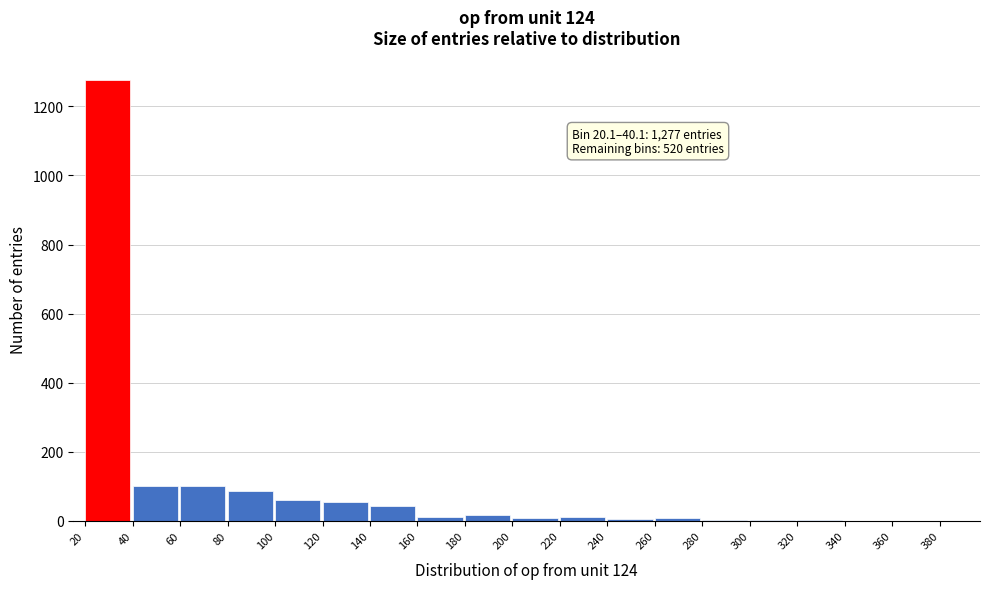

The value at 80 is 33. True or false?

False